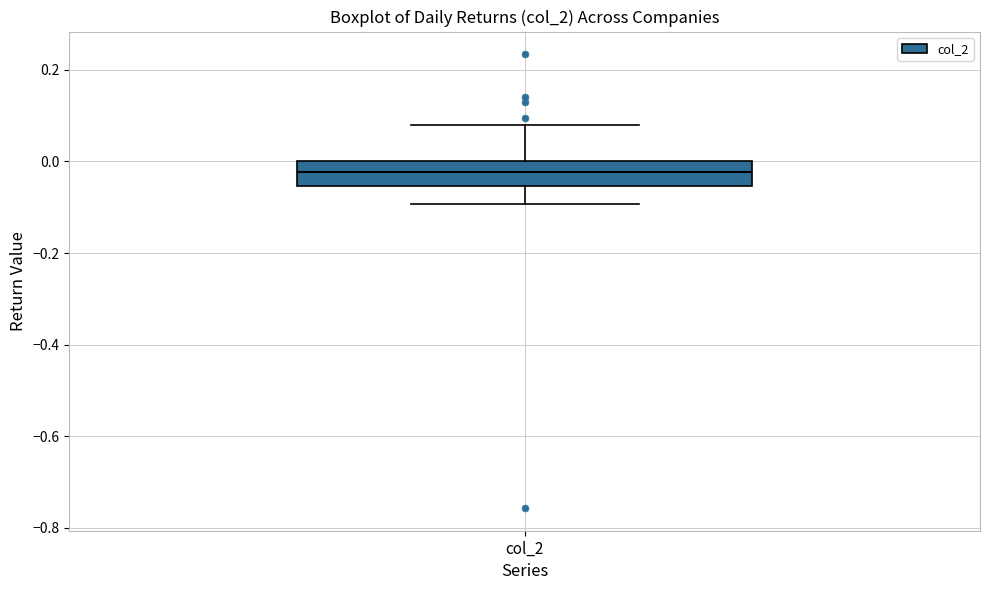

Read this box plot against the y-axis: the position of the median line, the range covered by the box, and the ends of both whiskers. The values are not printed on the chart, so give them approximately, as read against the axis.

median -0.02, box -0.06 to 0.00, whiskers -0.10 to 0.08